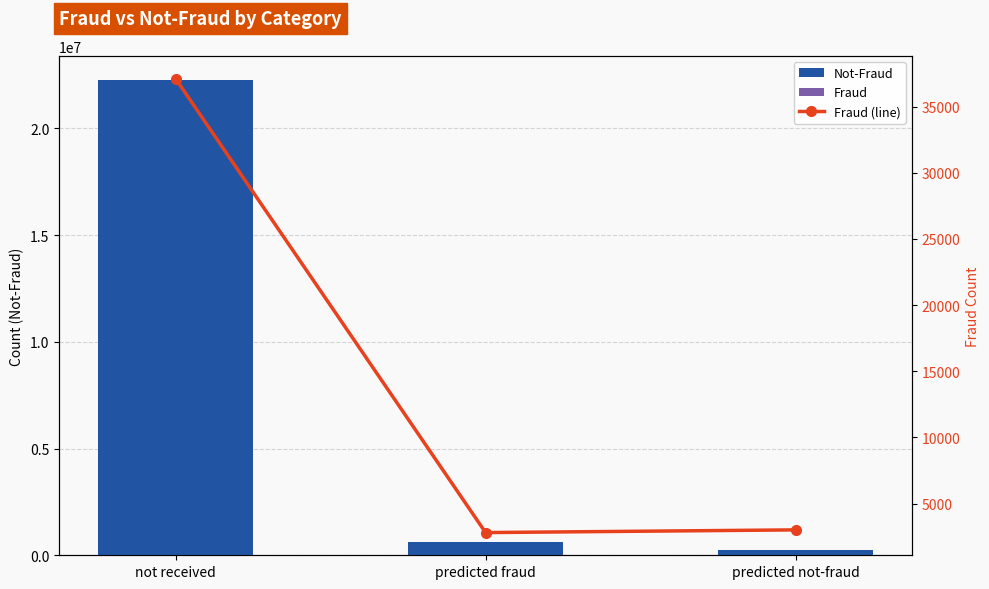

What is the approximate value of Not-Fraud at predicted fraud, to the nearest 100?

621700